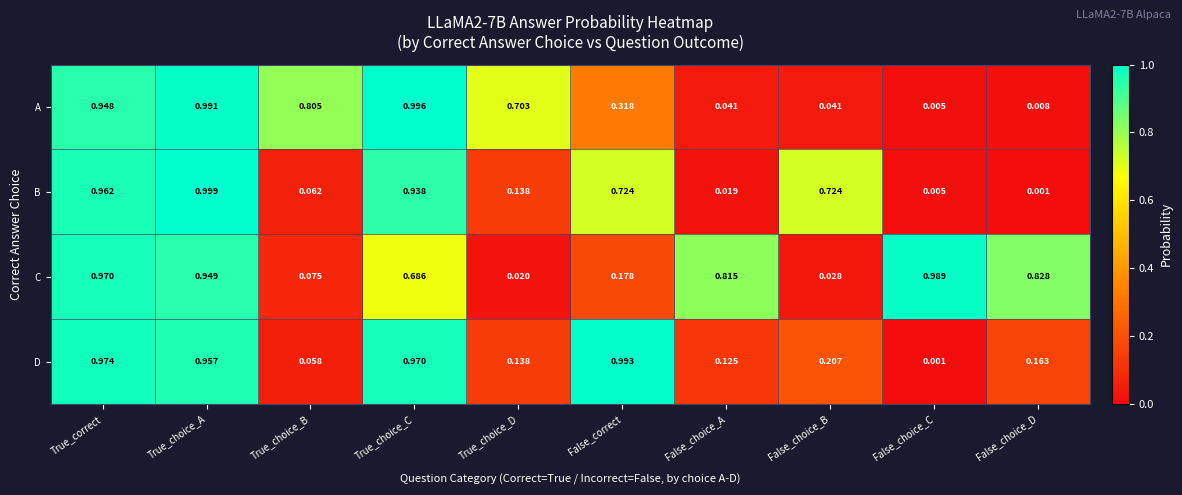

Where is B nearest to the value 0?

False_choice_D